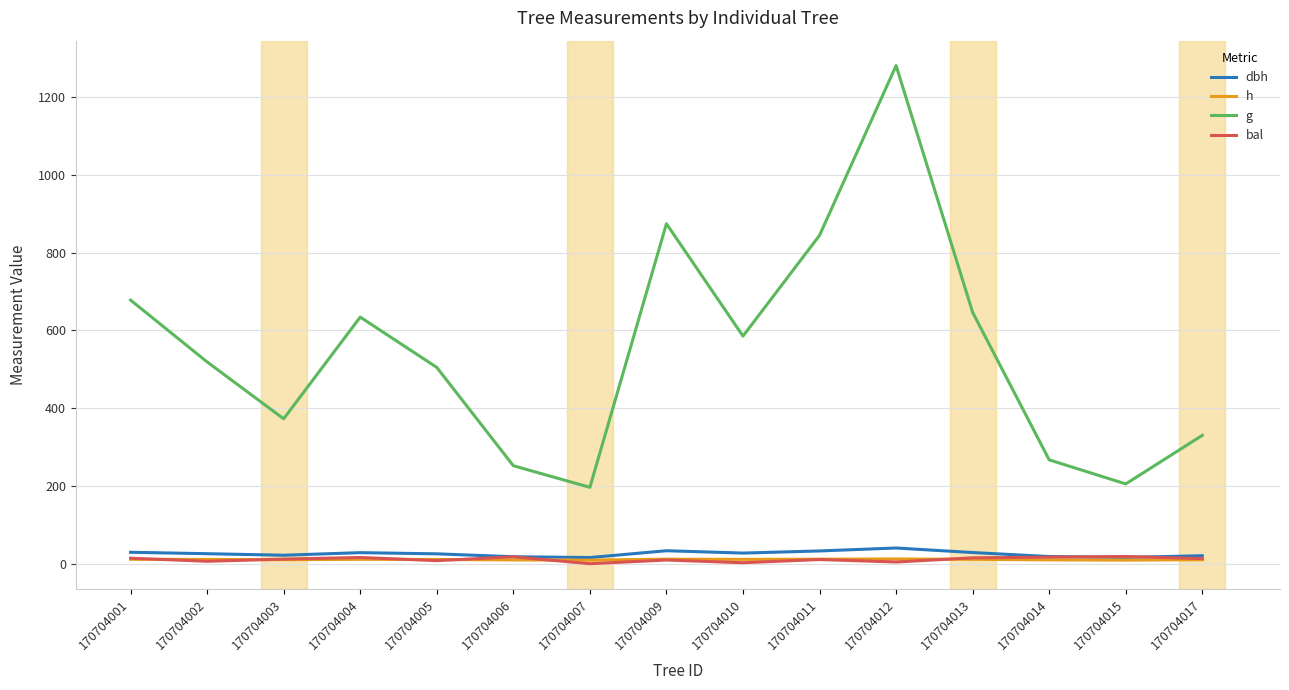

The value of g at 170704001 is 678.2. True or false?

True